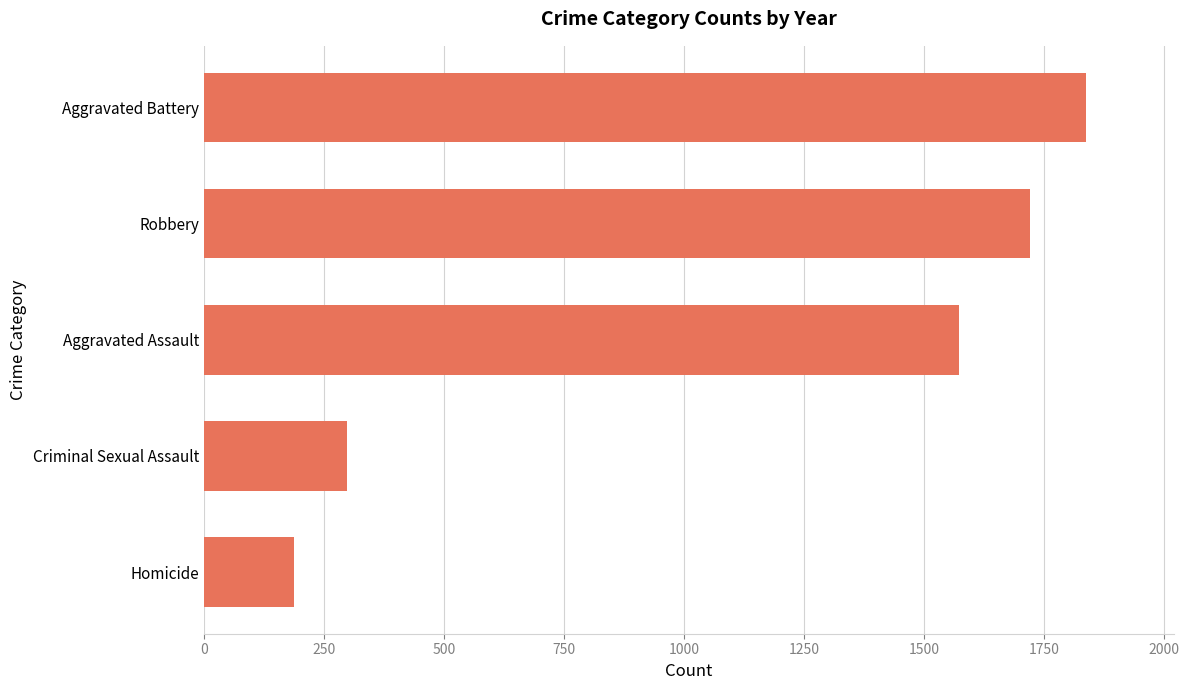

Reading top to bottom, transcribe all the data shown in this chart.

Aggravated Battery=1837	Robbery=1721	Aggravated Assault=1573	Criminal Sexual Assault=299	Homicide=187